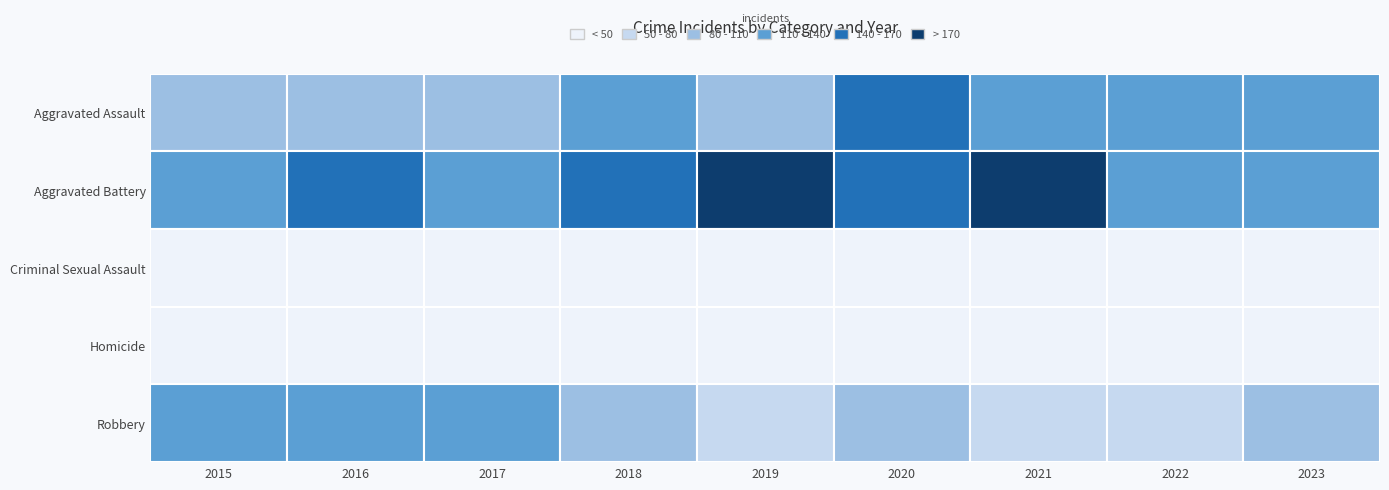

Which category has the lowest value across all series?

2019